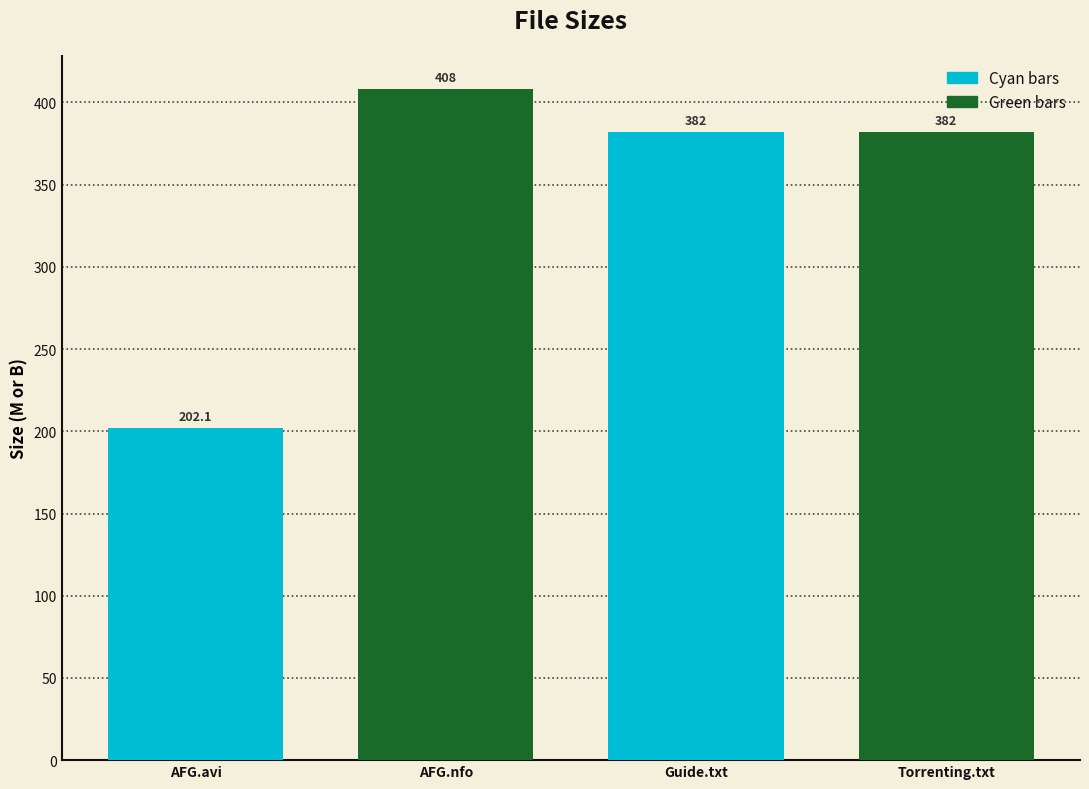

How many data points are less than 382?

1